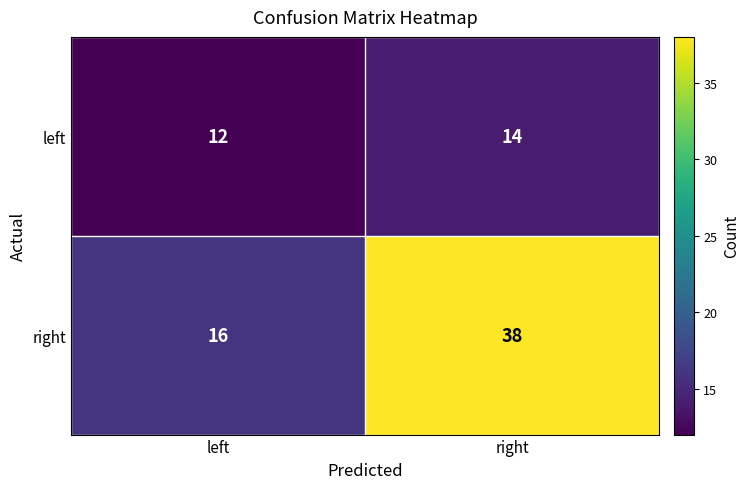

List the series in order of their overall mean, lowest first.

left, right